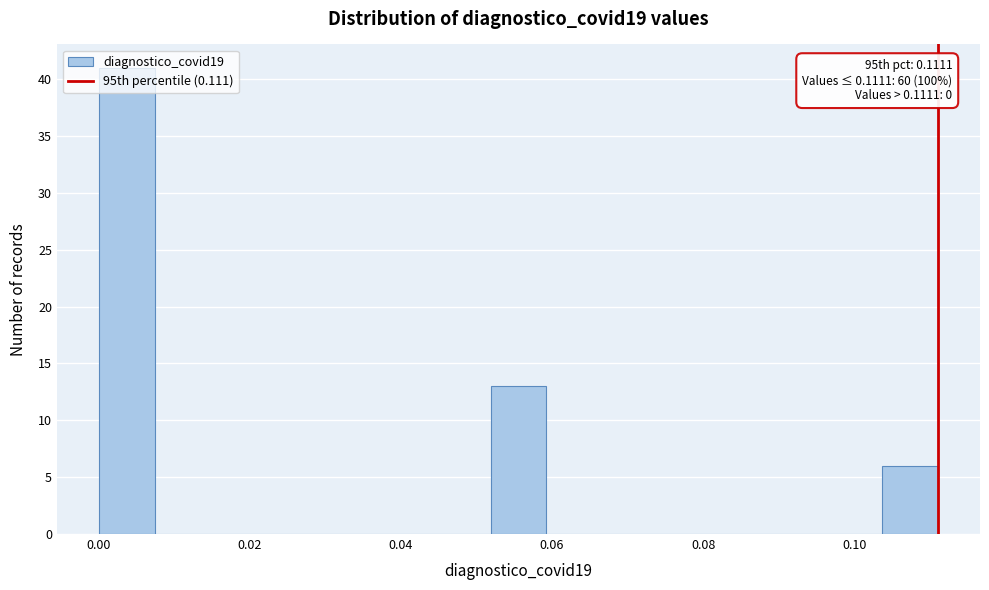

Read against the x-axis, roughly where is the centre of the tallest bar?

0.004